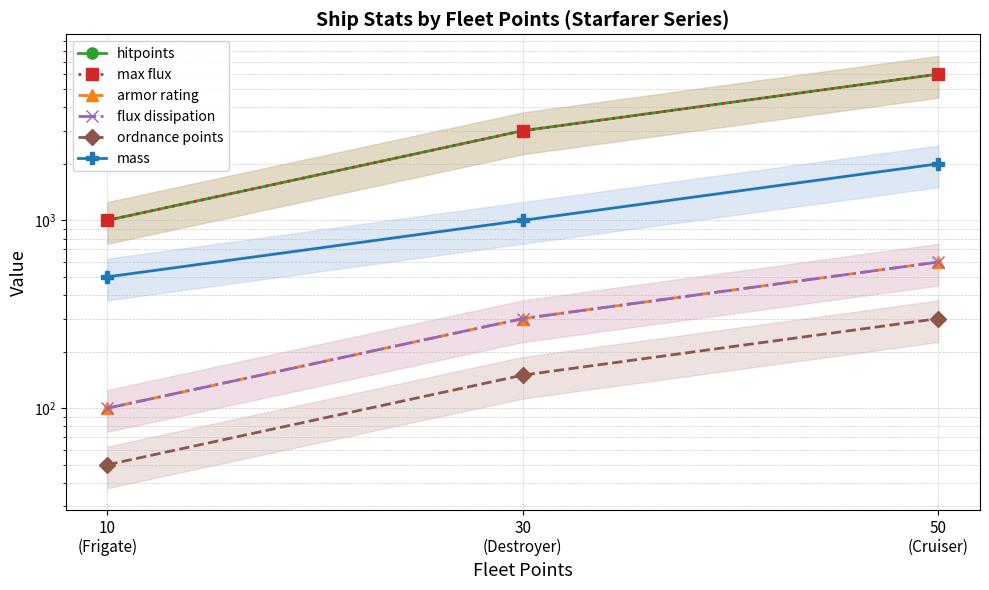

Is the value of max flux at 30
(Destroyer) greater than the value of armor rating at 10
(Frigate)?

Yes